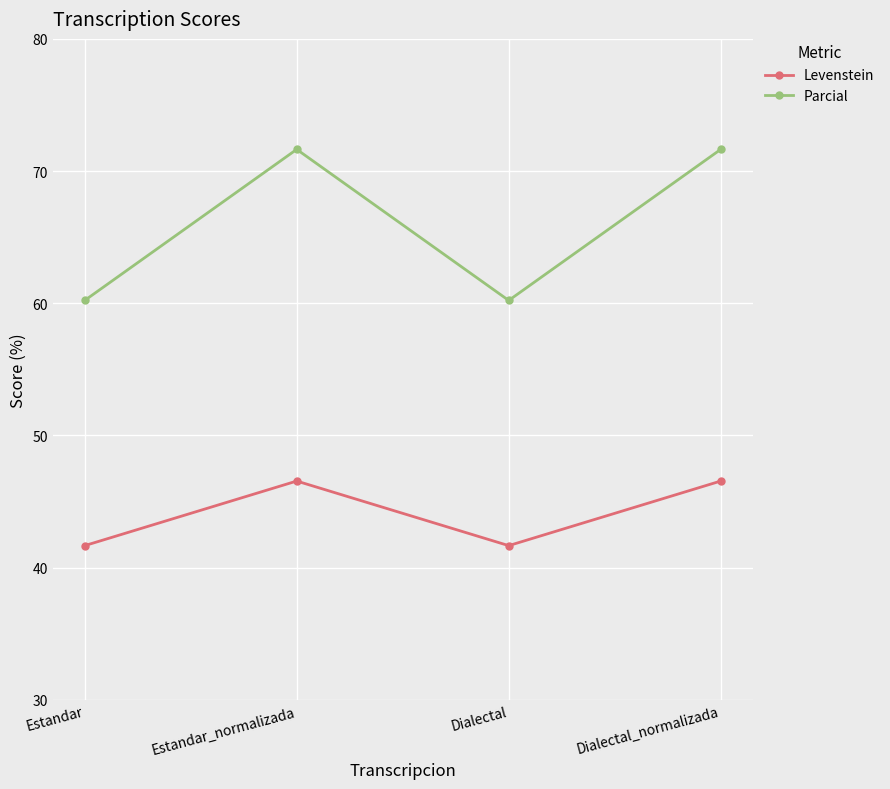

How many distinct data groups are displayed?

2